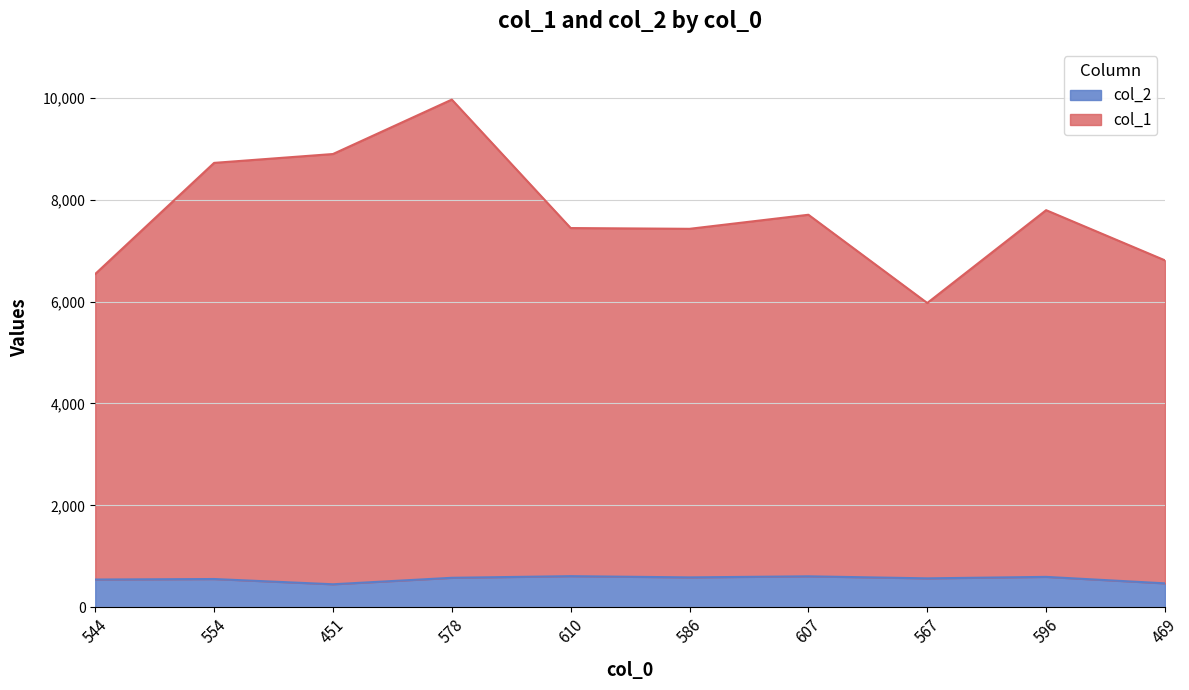

What is the label of the 3rd point from the right?

567